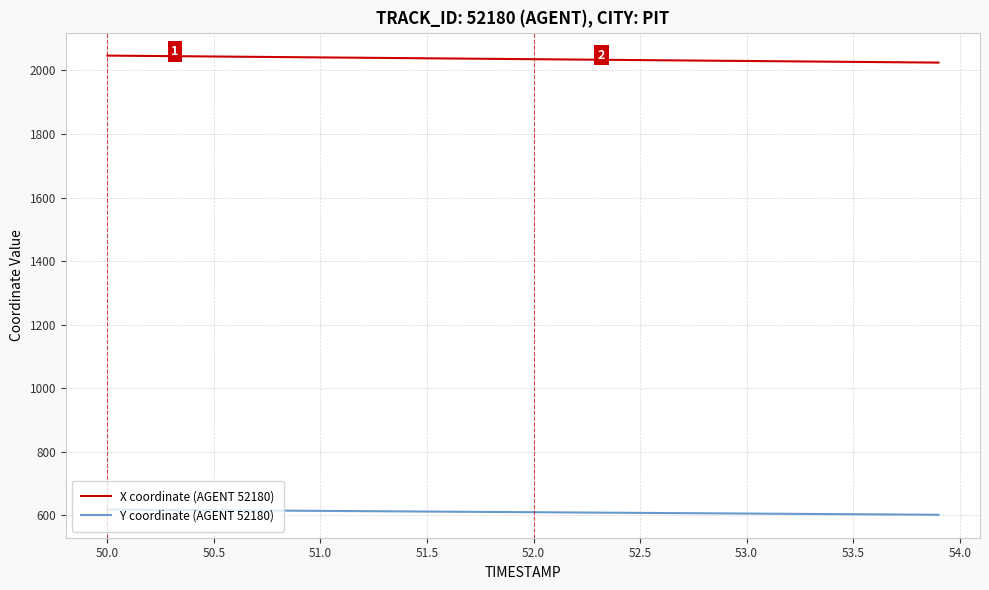

At how many categories does at least one series exceed 1242?

40